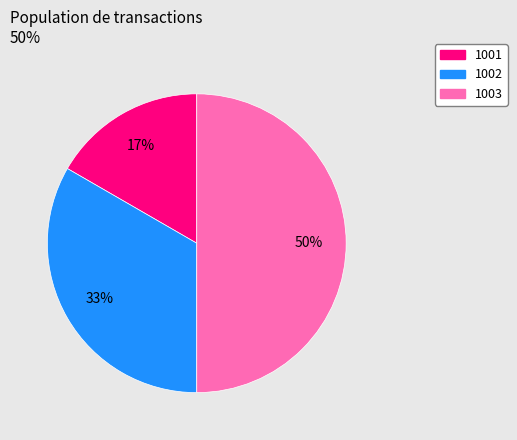

How many segments does this pie chart have?

3